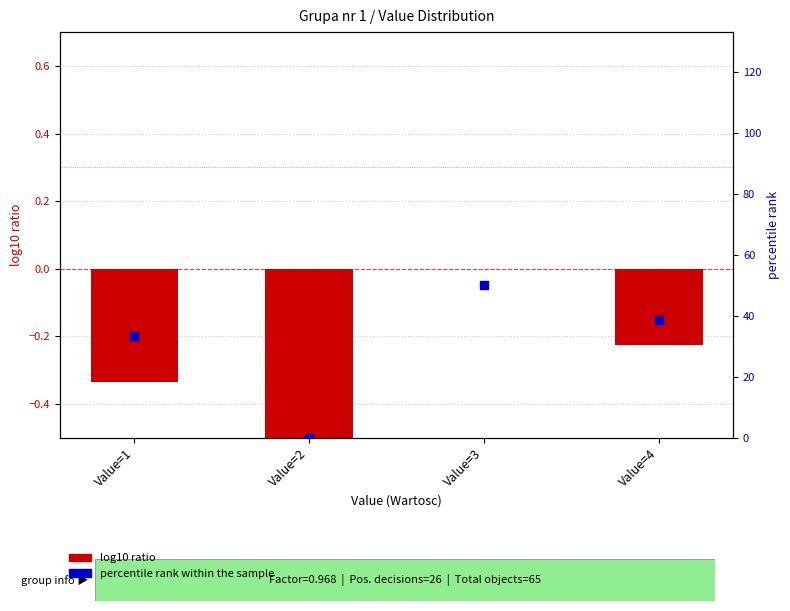

What are all the series names shown in the legend?

log10 ratio, percentile rank within the sample